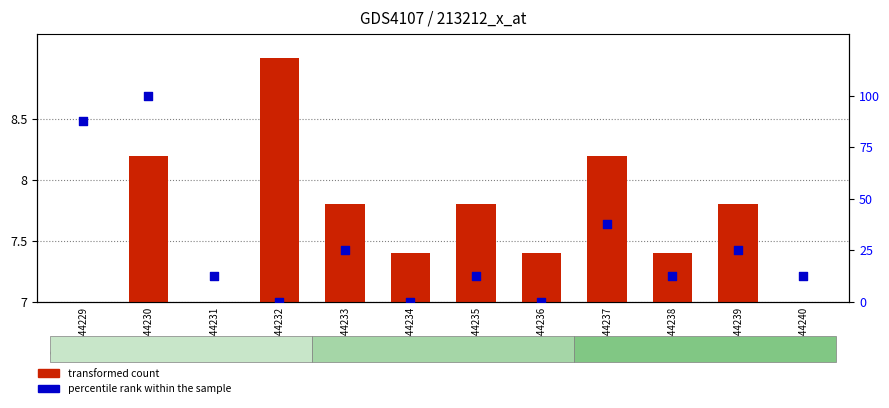

What is the total value across all series at GSM544231?

19.5